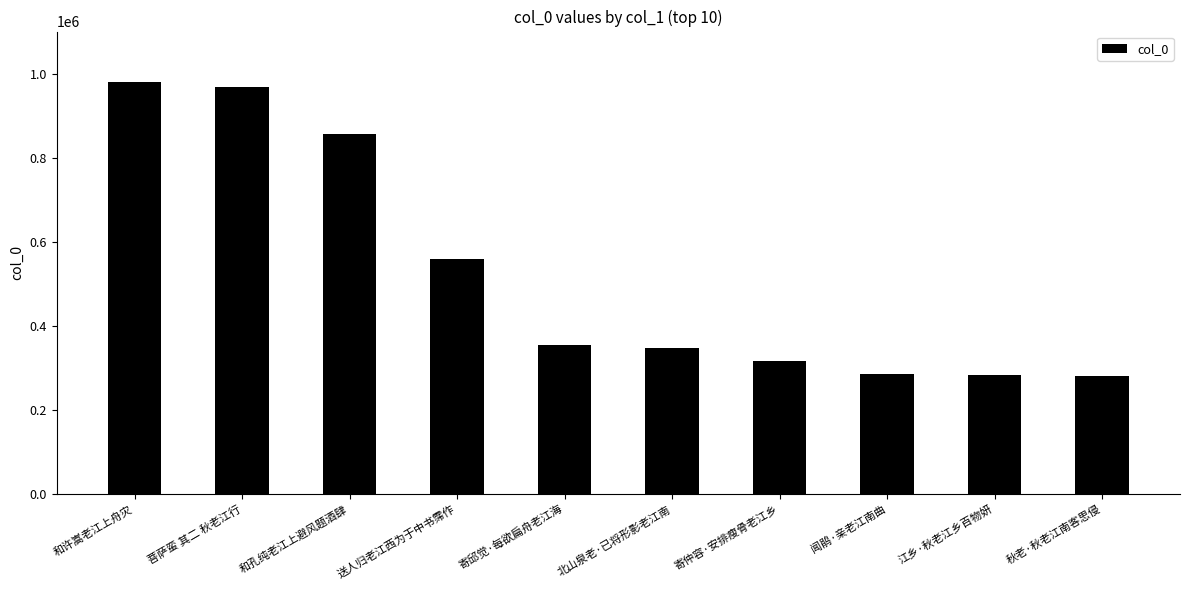

What is the minimum value shown in the chart?

281818